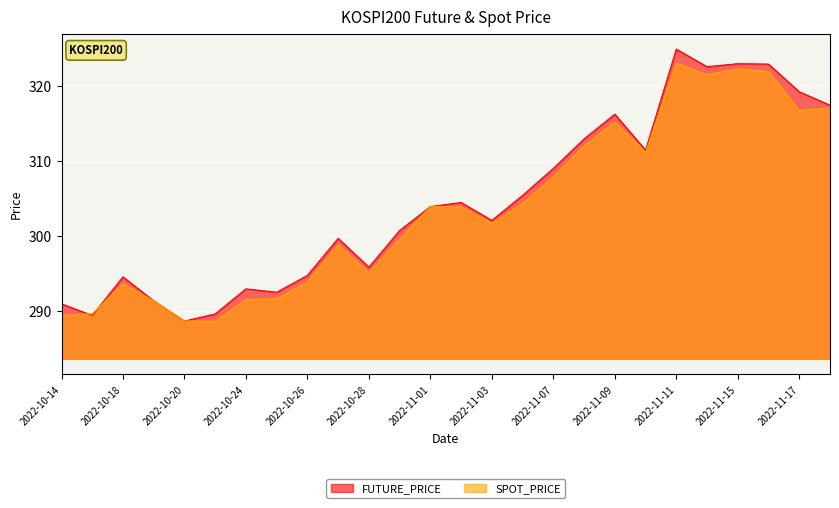

What is the sum of all FUTURE_PRICE values?

7916.1